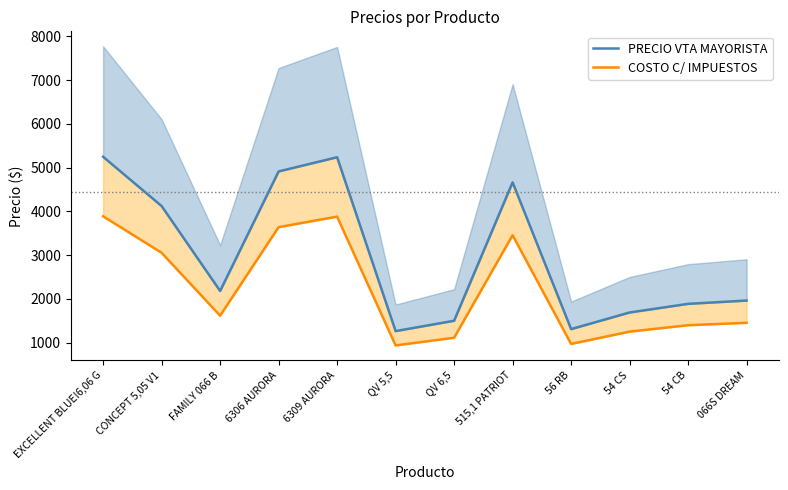

The PRECIO VTA MAYORISTA series shows 430.0 at QV 5,5. True or false?

False